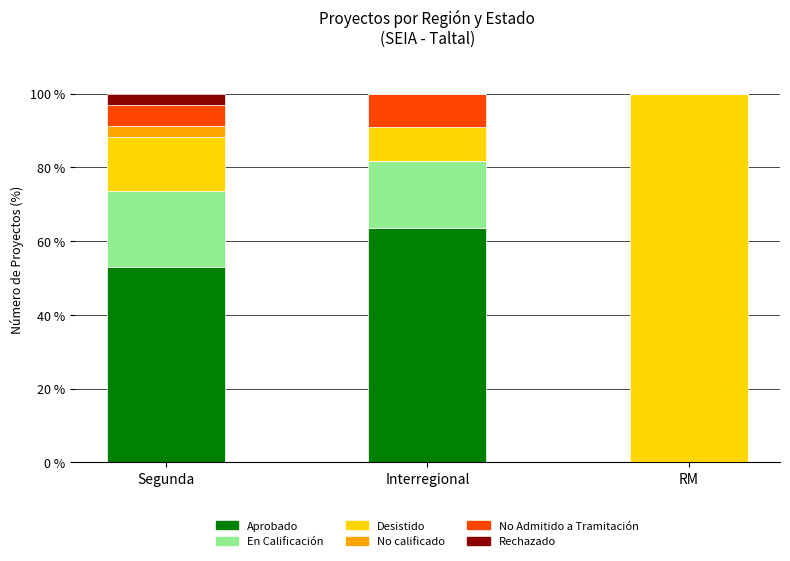

Which category has the highest value in the Aprobado series?

Interregional